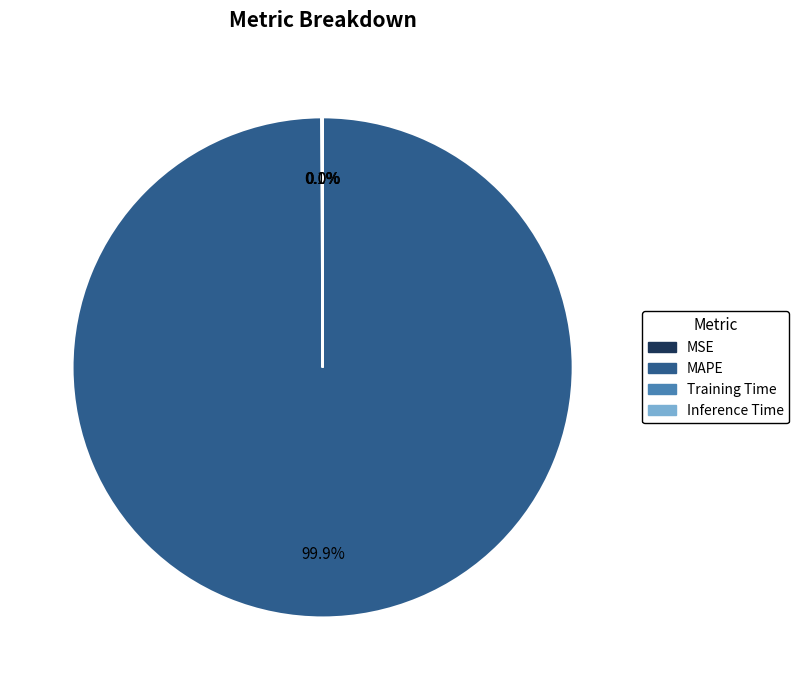

Is there any slice that represents more than half of the pie?

Yes